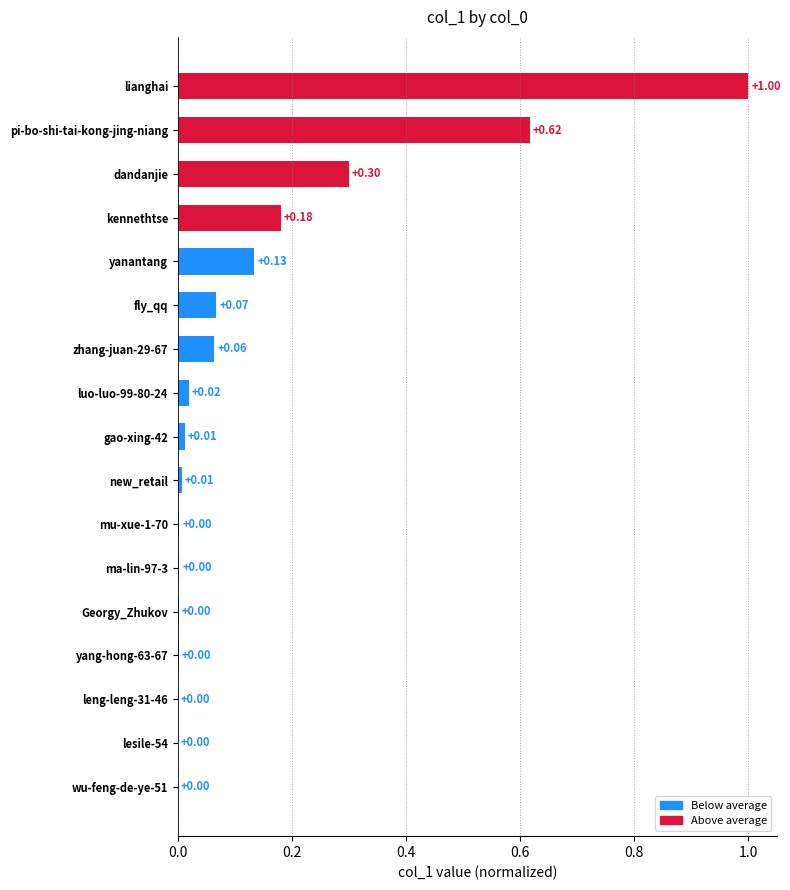

How many categories are shown in the chart?

17